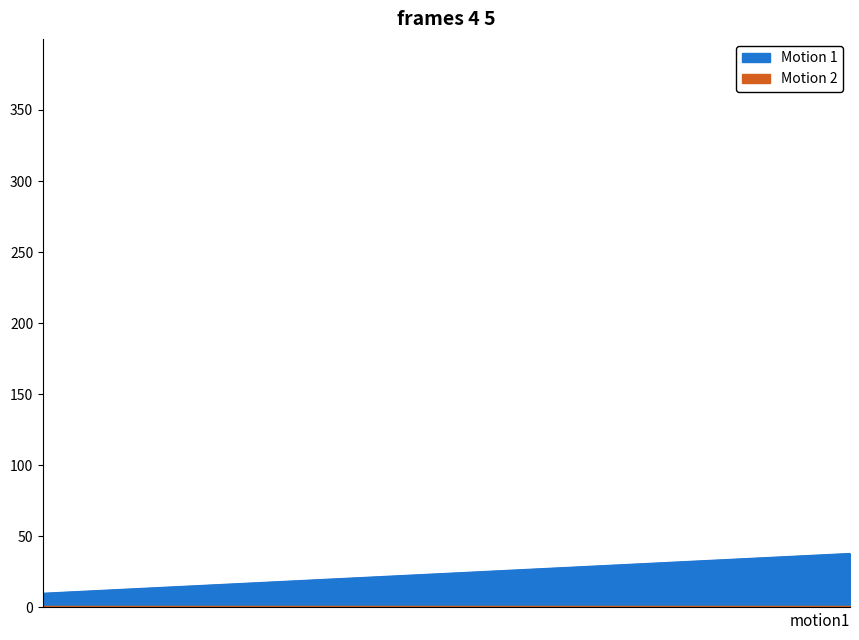

What is the smallest value displayed?

10